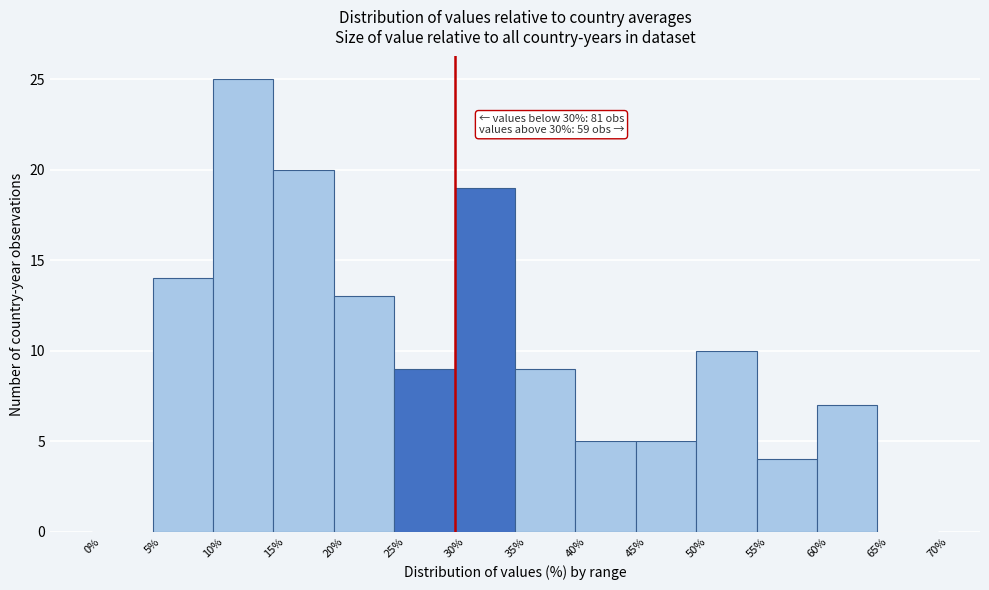

Which range on the x-axis has the tallest bar?

10% to 15%